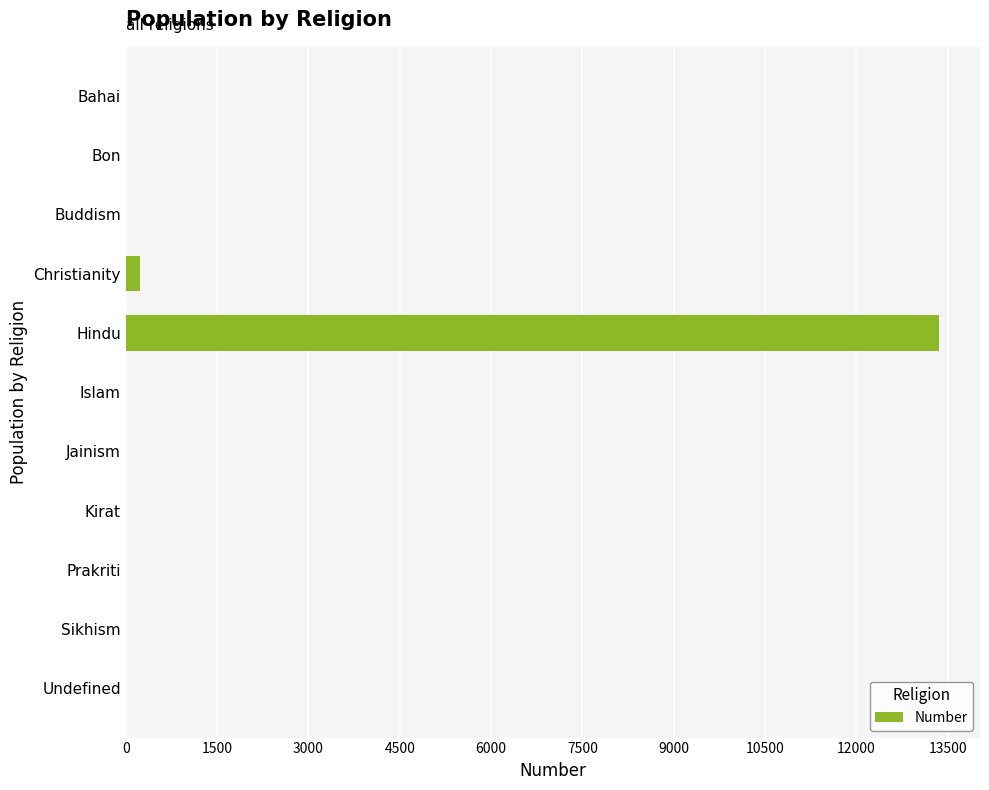

How many categories are shown in the chart?

11